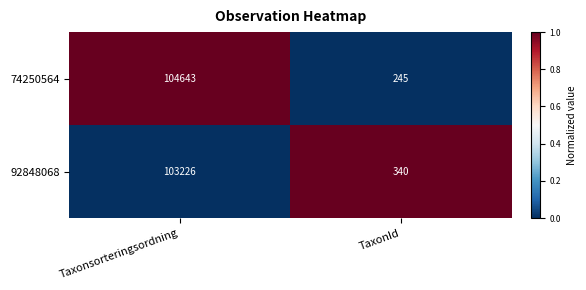

Which series changed the most between Taxonsorteringsordning and TaxonId?

74250564